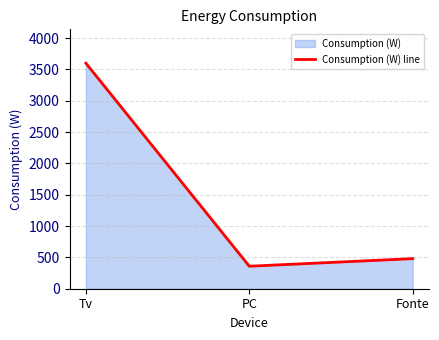

How many data points are less than 480?

1